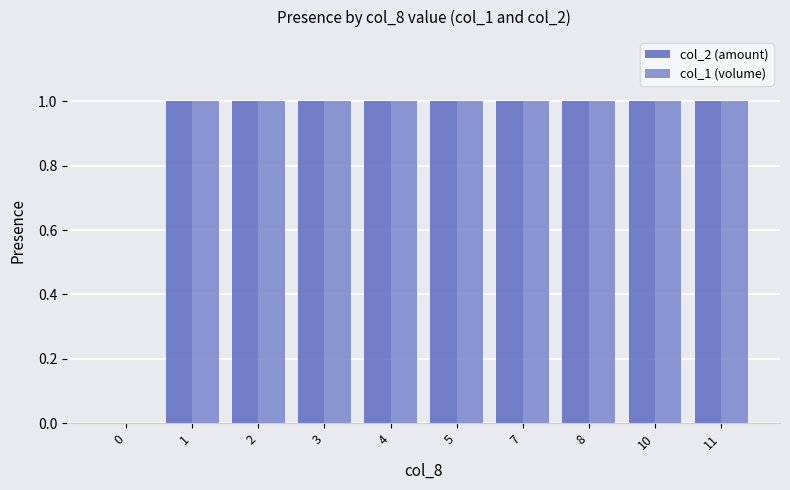

Reading left to right, list all the values displayed in this chart.

col_2 (amount): 0=0	1=1	2=1	3=1	4=1	5=1	7=1	8=1	10=1	11=1
col_1 (volume): 0=0	1=1	2=1	3=1	4=1	5=1	7=1	8=1	10=1	11=1